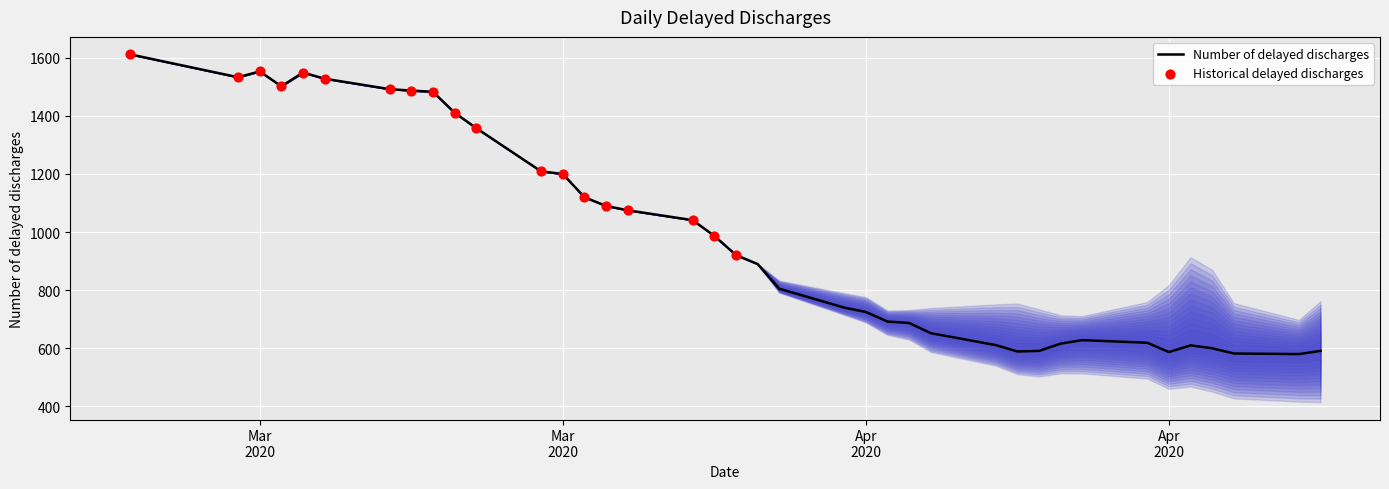

What is the difference between the maximum and minimum values?

1032